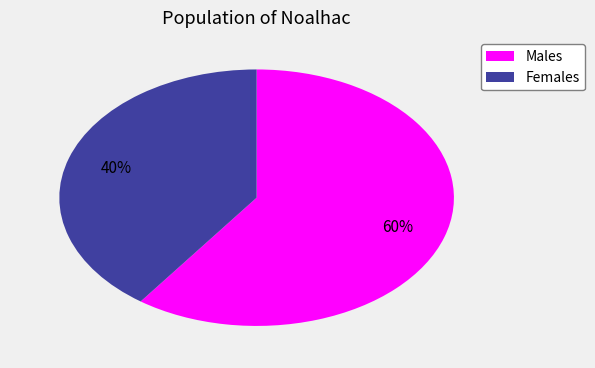

To the nearest percent, what is the difference between the largest and smallest slice percentages?

20%